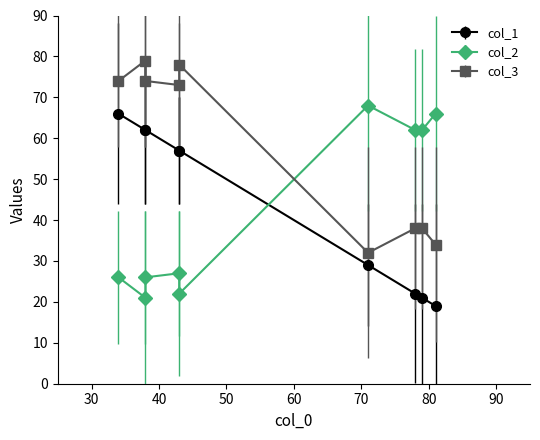

List the series in order of their peak value, lowest first.

col_1, col_2, col_3